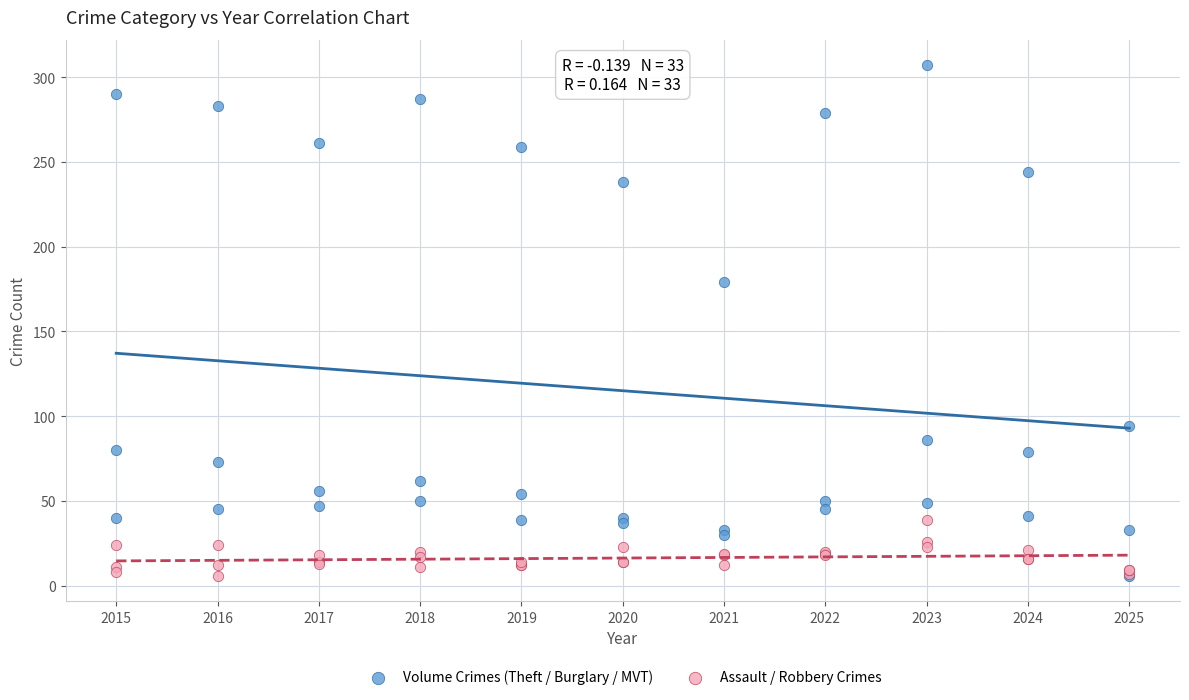

What are all the series names shown in the legend?

Volume Crimes (Theft / Burglary / MVT), Assault / Robbery Crimes